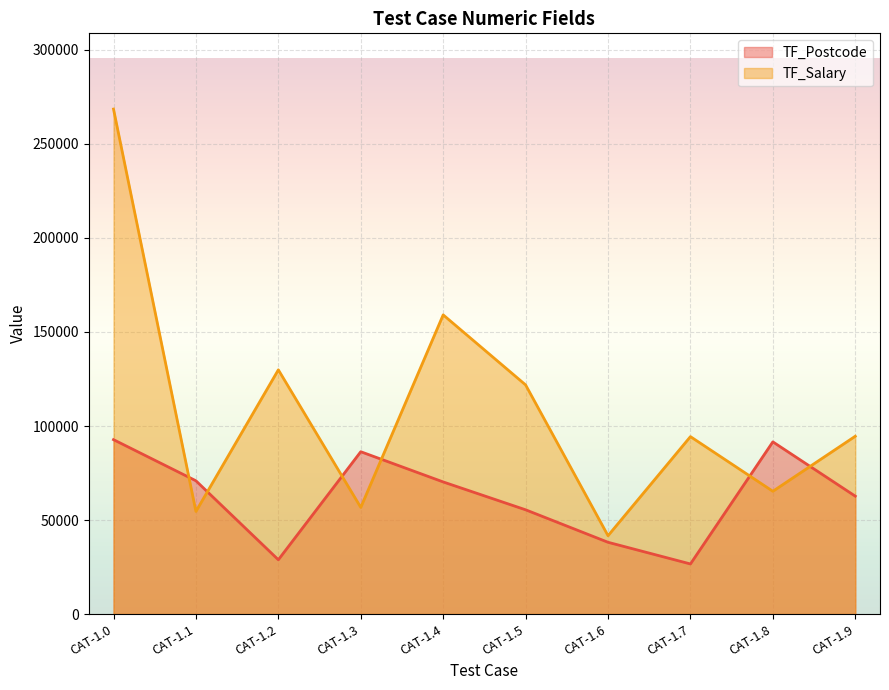

At which category does TF_Salary reach its first local peak?

CAT-1.2